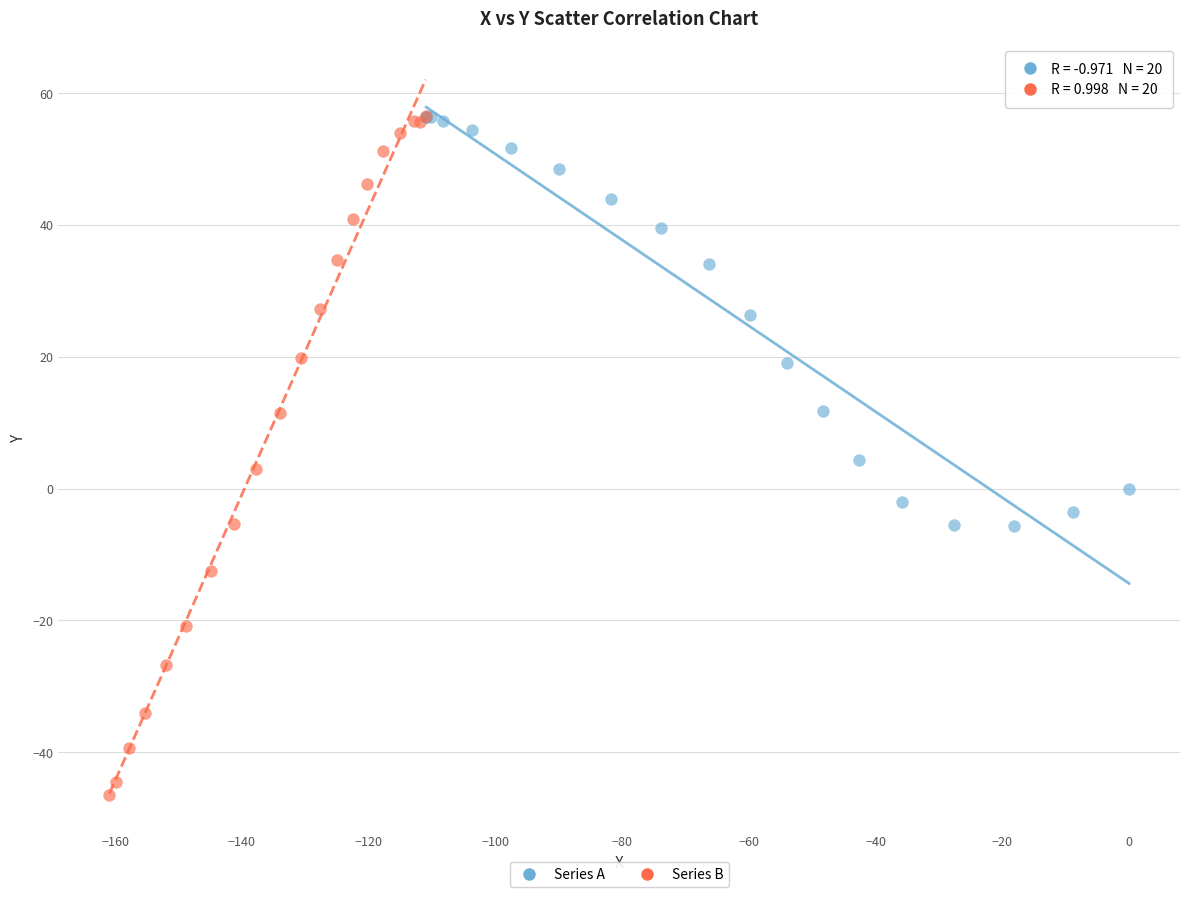

Which series reaches the minimum Y coordinate?

Series B